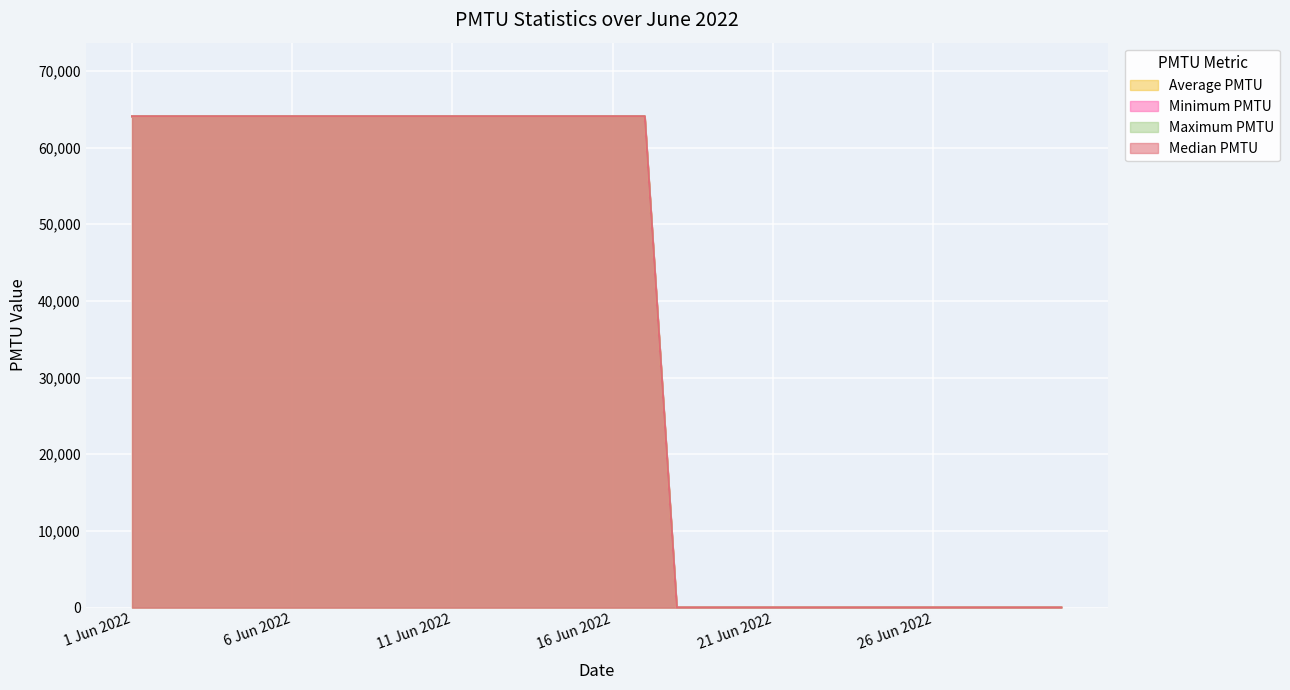

The Minimum PMTU series shows 0 at 30 Jun 2022. True or false?

True